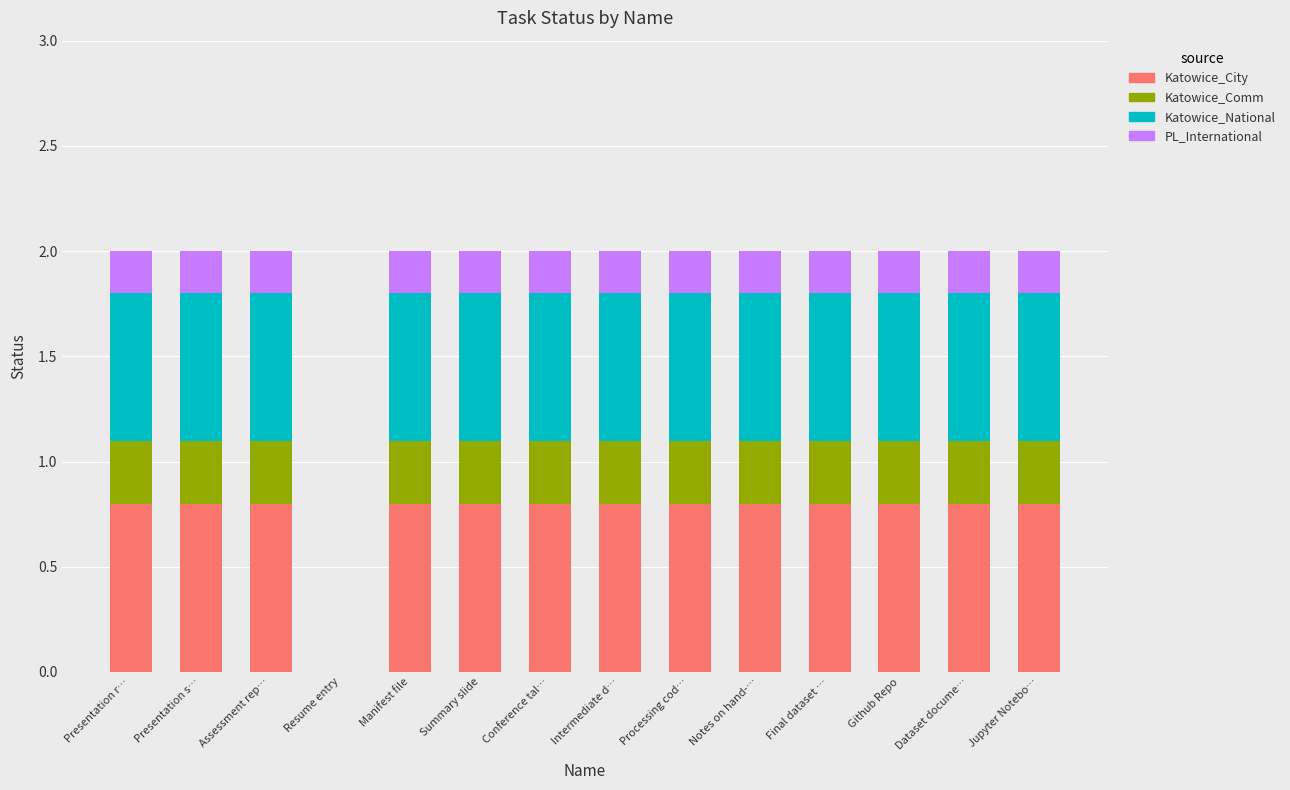

What is the total value across all series at Final dataset …?

2.0